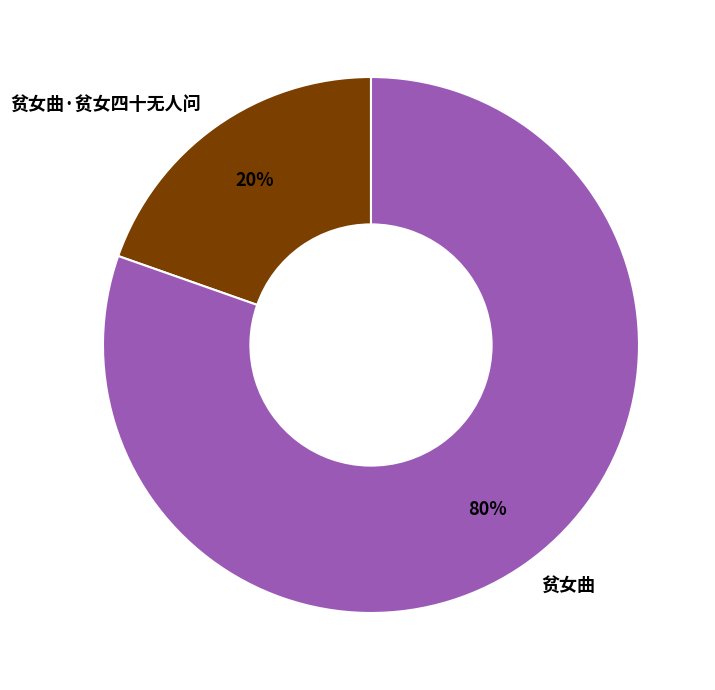

Do 贫女曲·贫女四十无人问 and 贫女曲 together represent more than half of the pie?

Yes